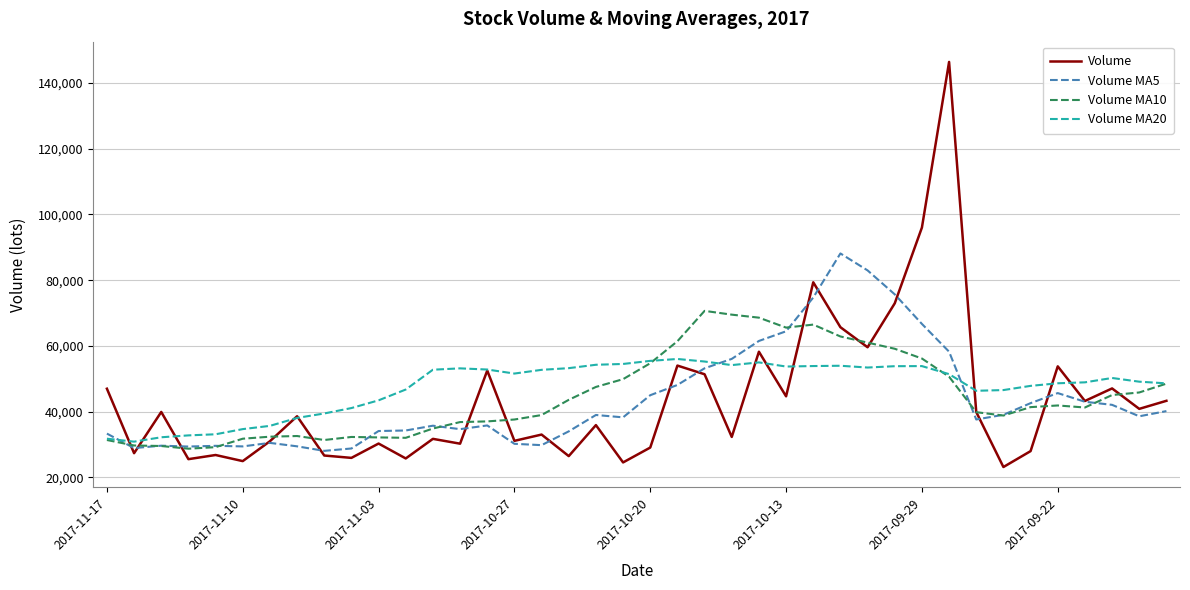

Rank the series by their maximum value, from highest to lowest.

Volume, Volume MA5, Volume MA10, Volume MA20